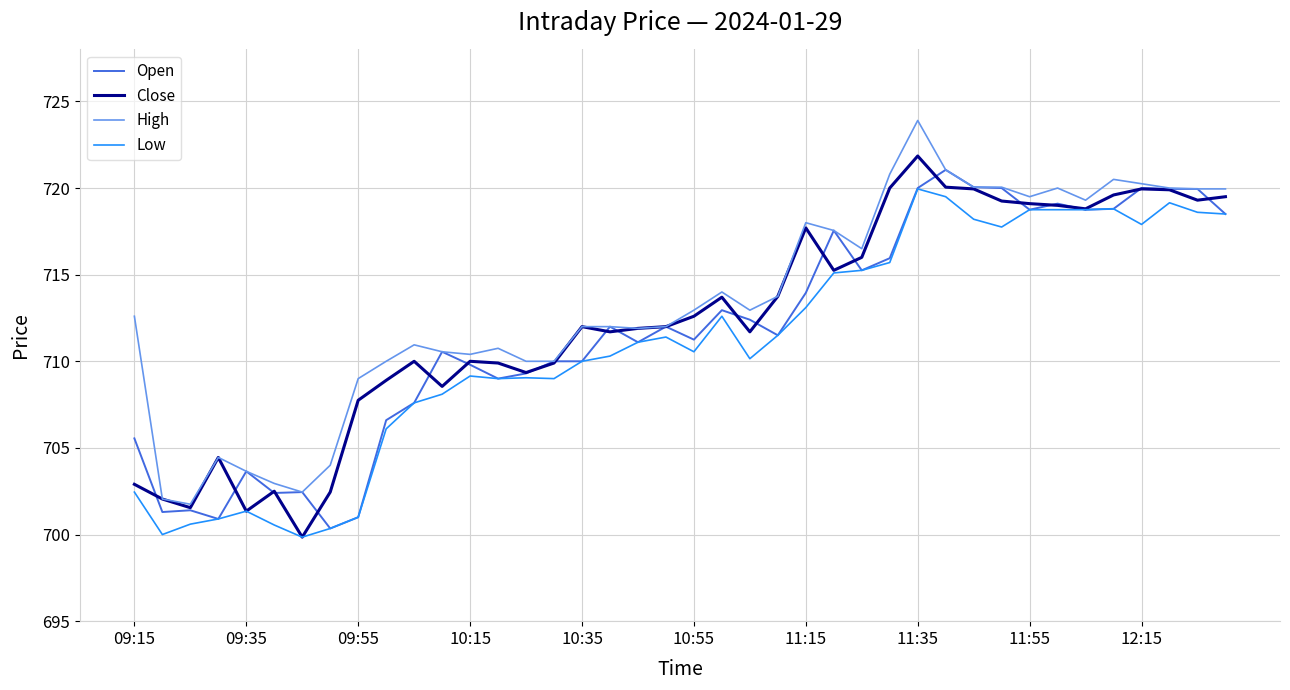

What is the minimum value for Open?

700.4